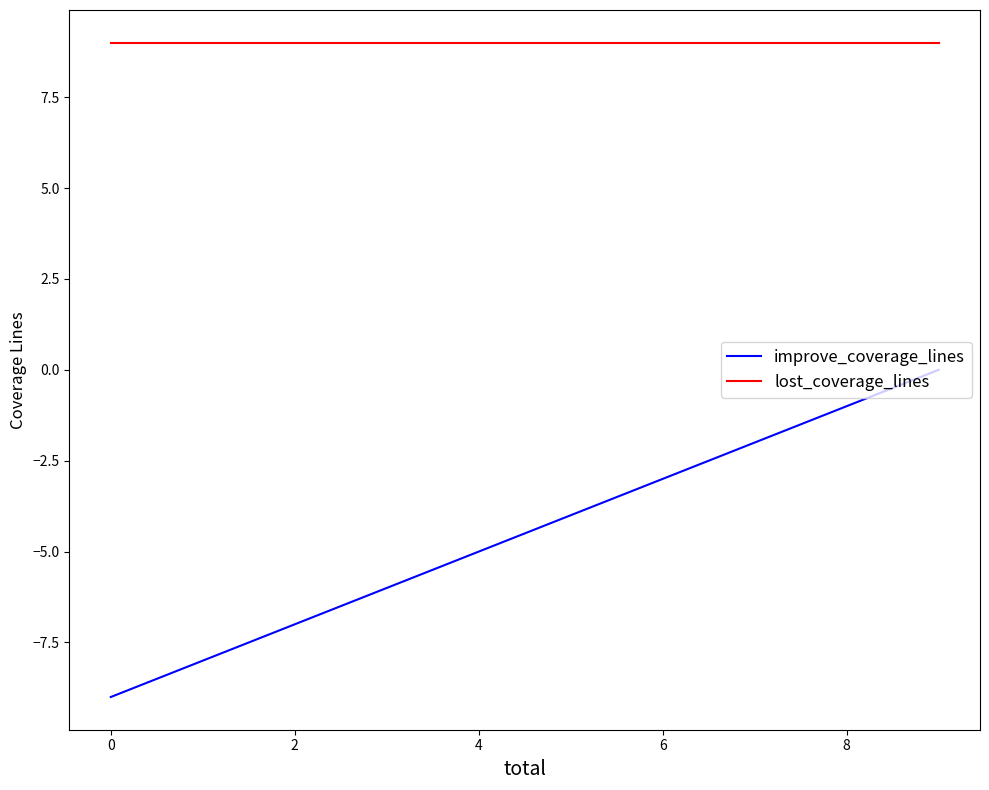

What is the label of the 3rd point from the left?

2